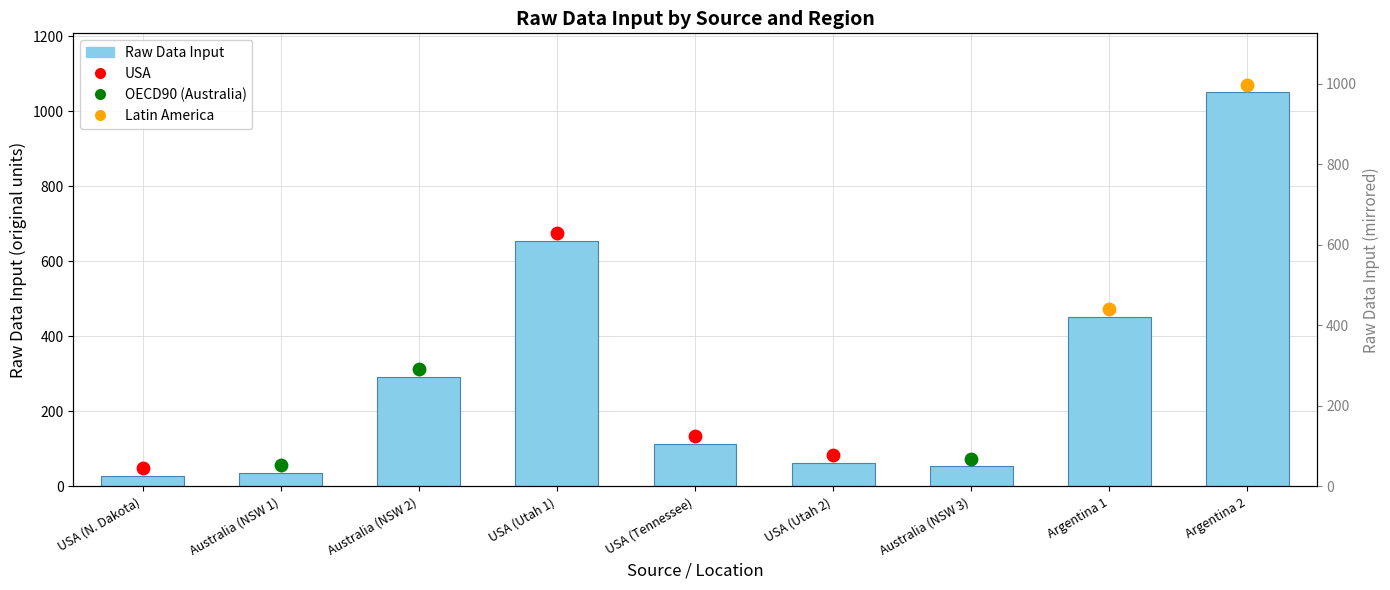

Between Argentina 1 and Australia (NSW 2), which is larger?

Argentina 1